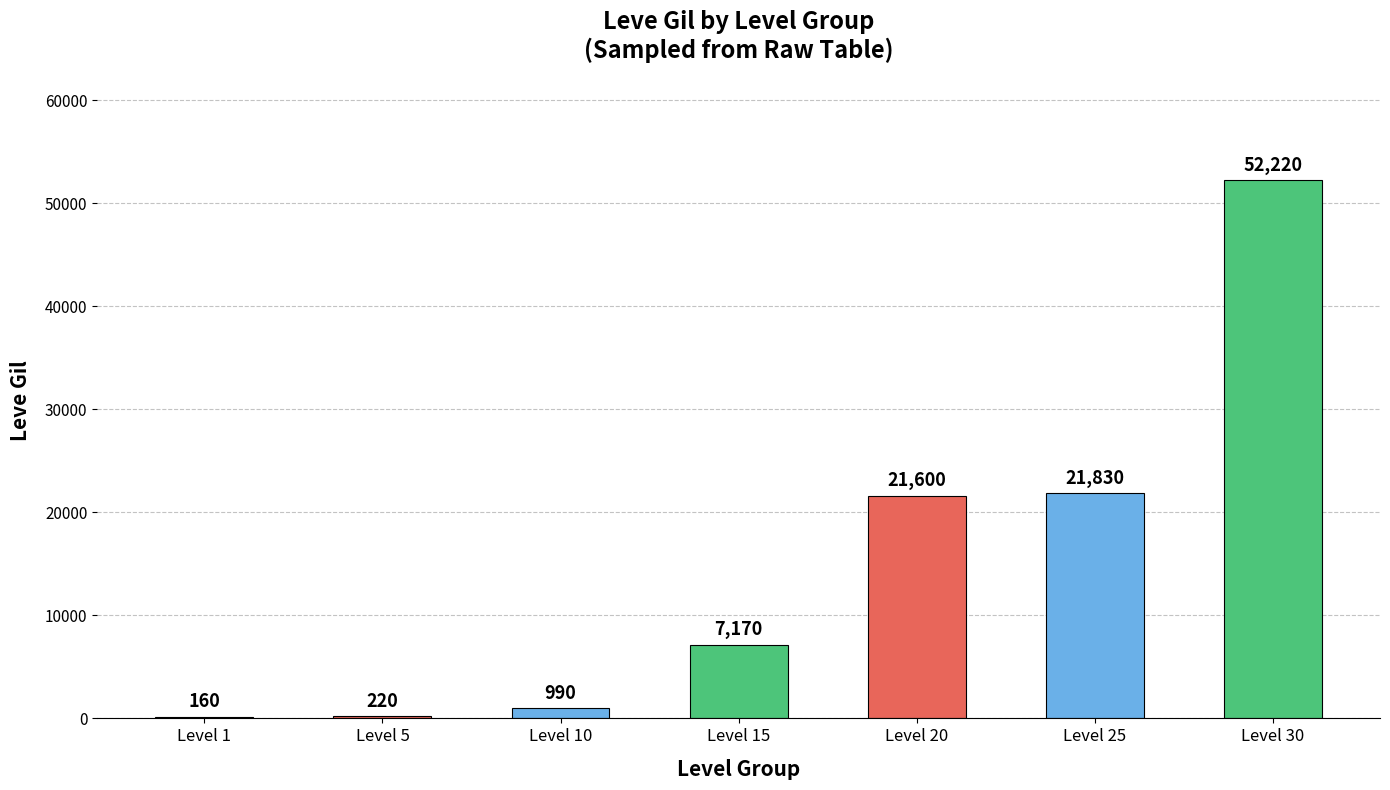

What is the sum of all values?

104190